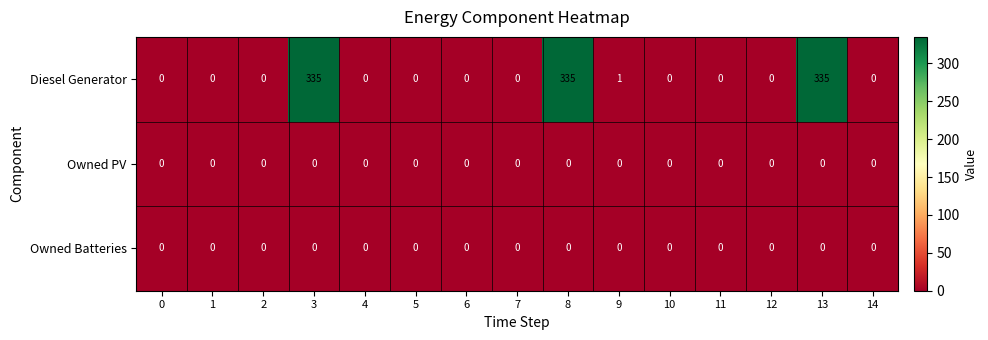

What is the greatest value displayed?

335